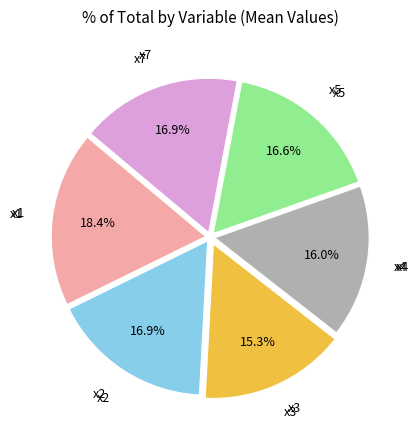

Is there a majority slice in this chart?

No